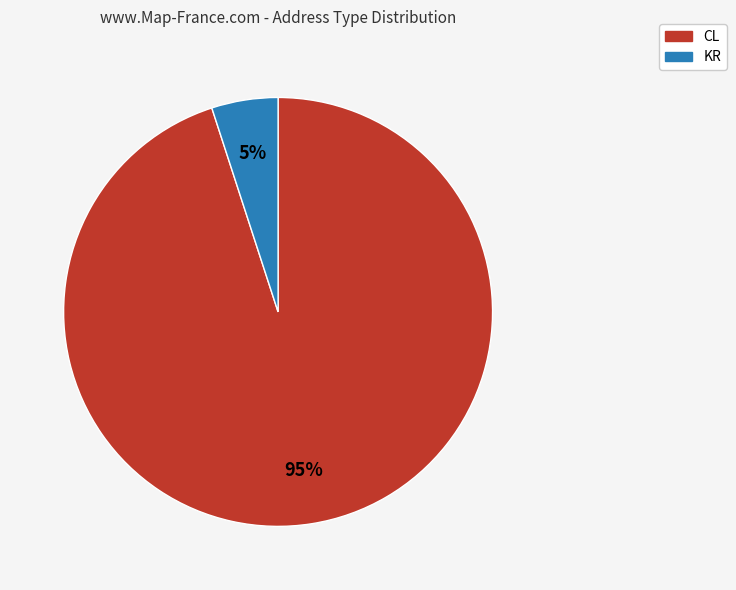

Is there any slice that represents more than half of the pie?

Yes